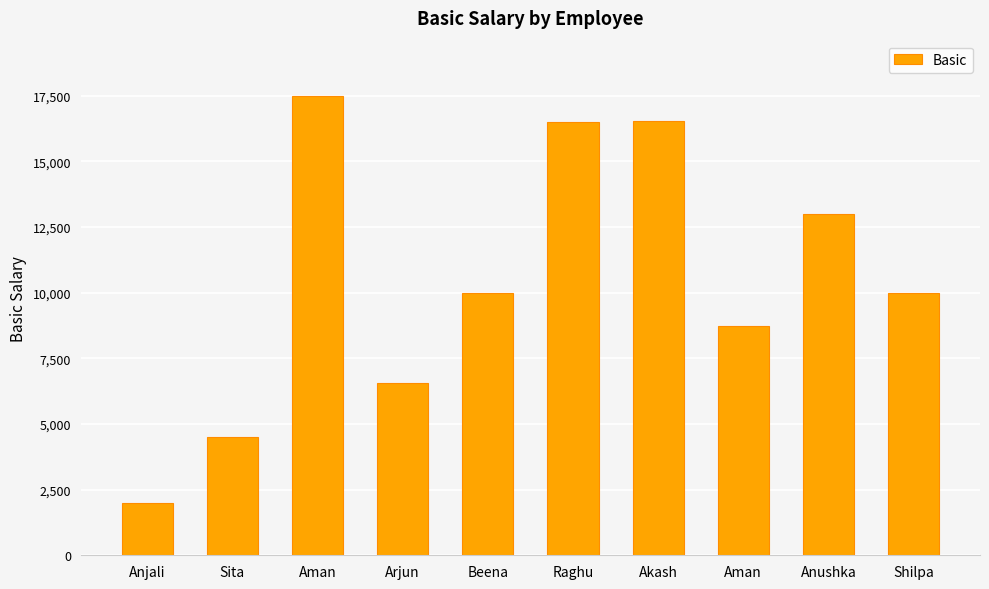

Count the number of categories in the chart.

10